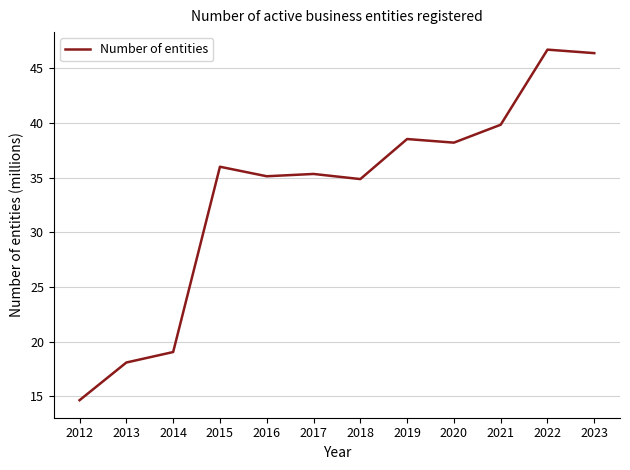

Which has a higher value, 2016 or 2012?

2016